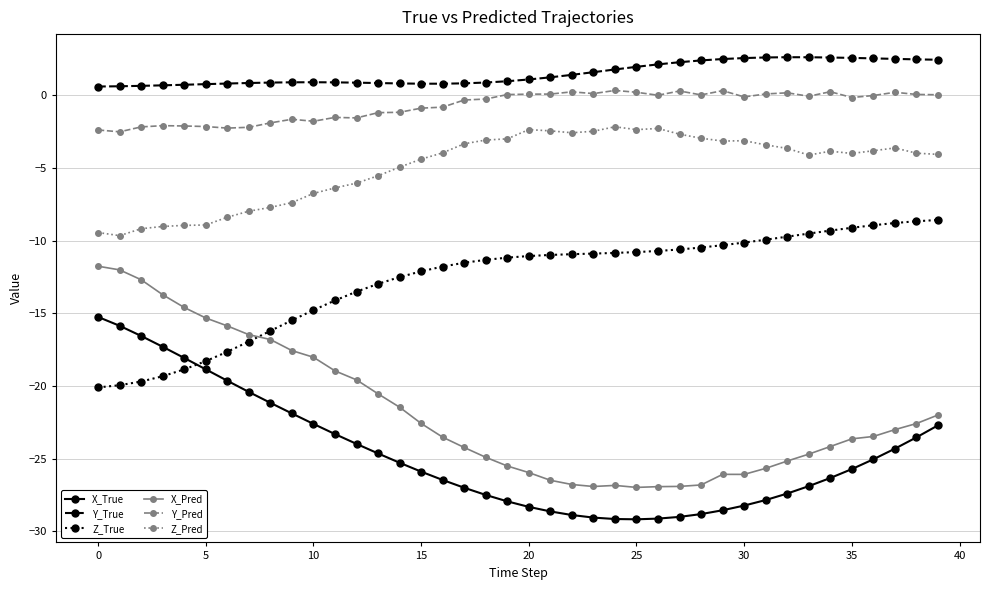

True or false: Y_Pred and X_Pred intersect in this chart.

False